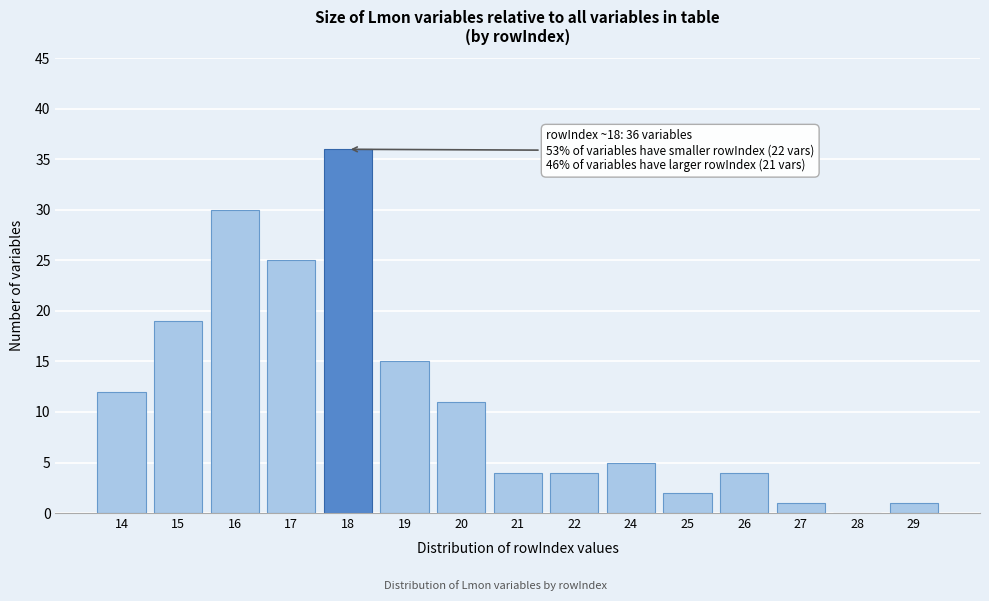

Reading left to right, list all the values displayed in this chart.

14=12	15=19	16=30	17=25	18=36	19=15	20=11	21=4	22=4	24=5	25=2	26=4	27=1	28=0	29=1